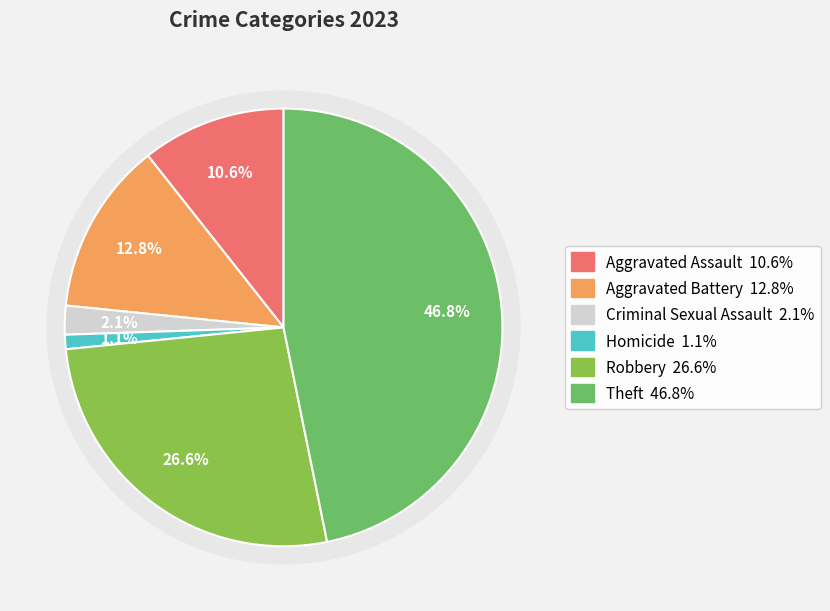

Combined, do Theft and Homicide account for over 50%?

No